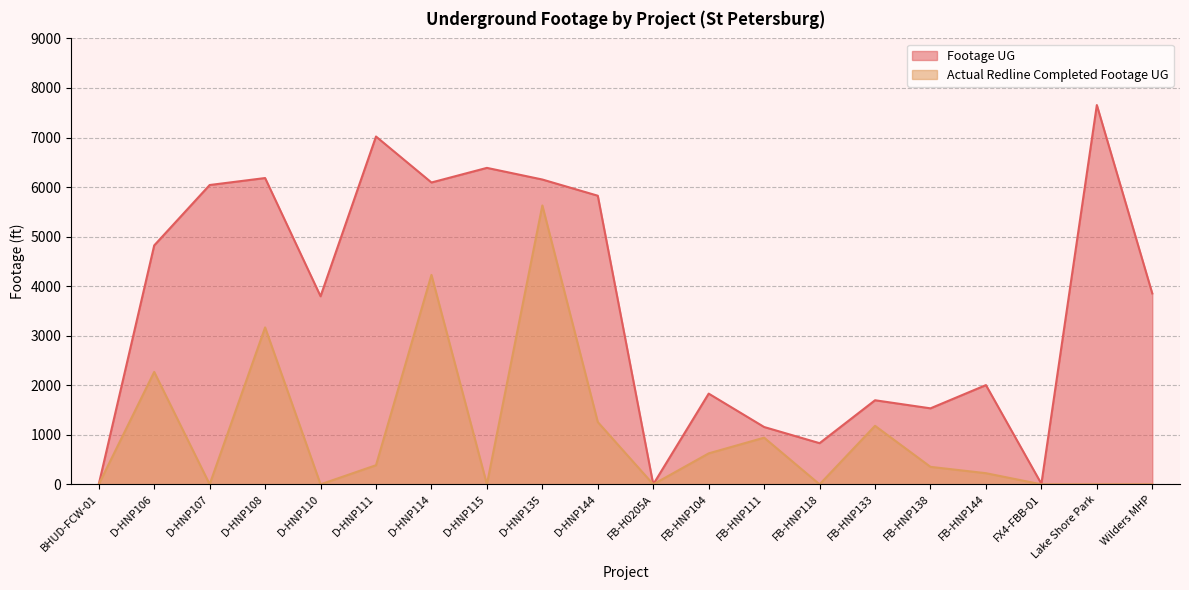

What is the difference between the maximum and second lowest values in the Actual Redline Completed Footage UG series?

5629